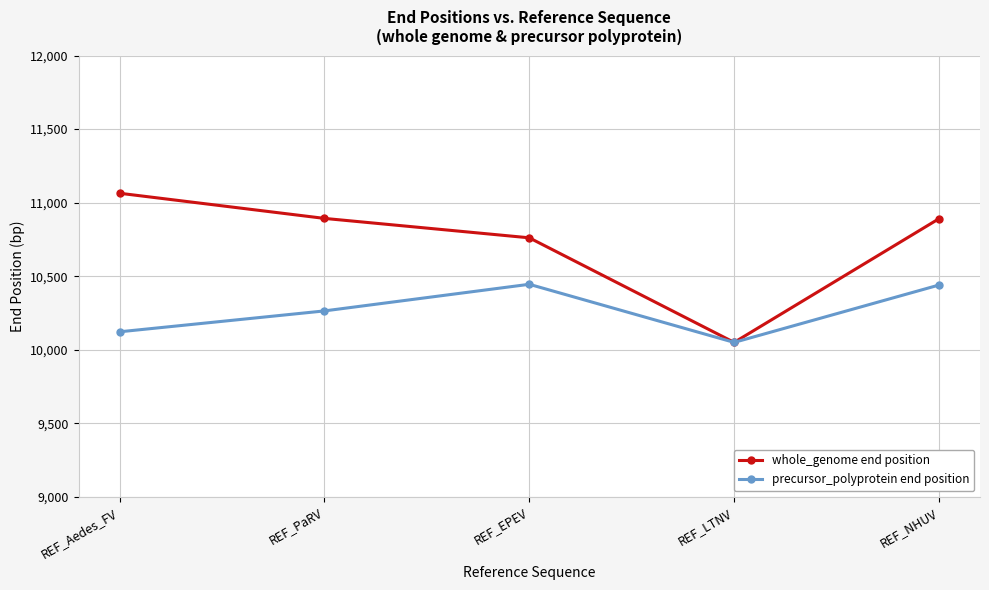

Rank the series by their average value, from highest to lowest.

whole_genome end position, precursor_polyprotein end position